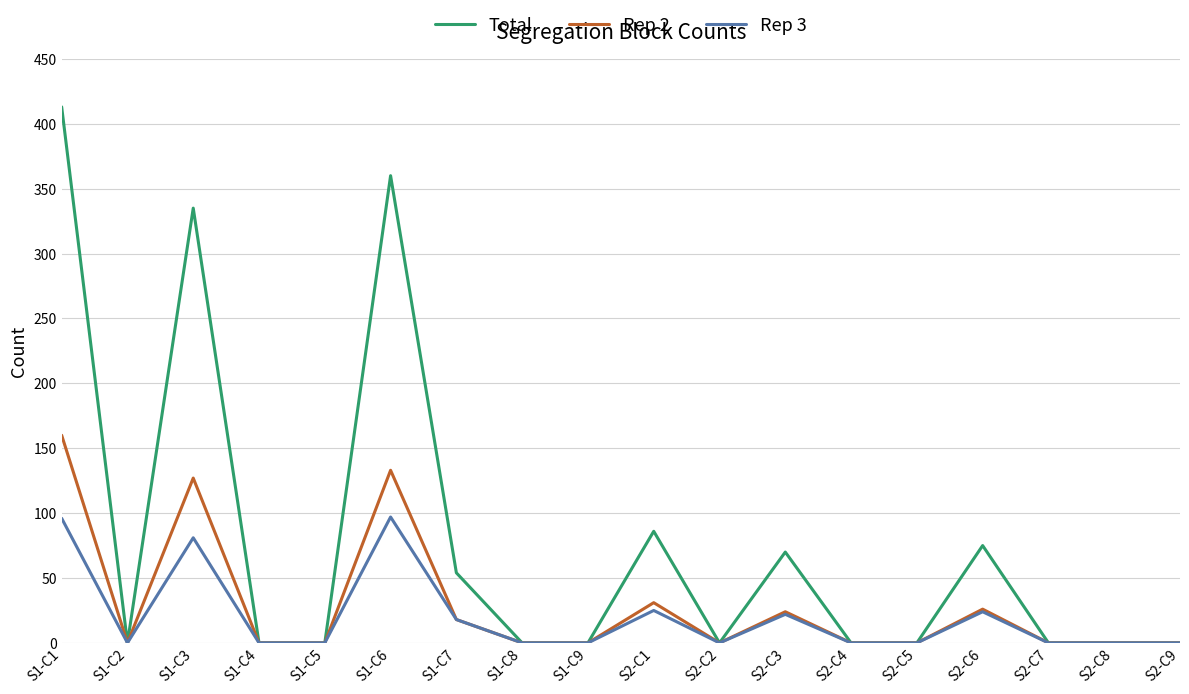

Rank the series by their average value, from lowest to highest.

Rep 3, Rep 2, Total